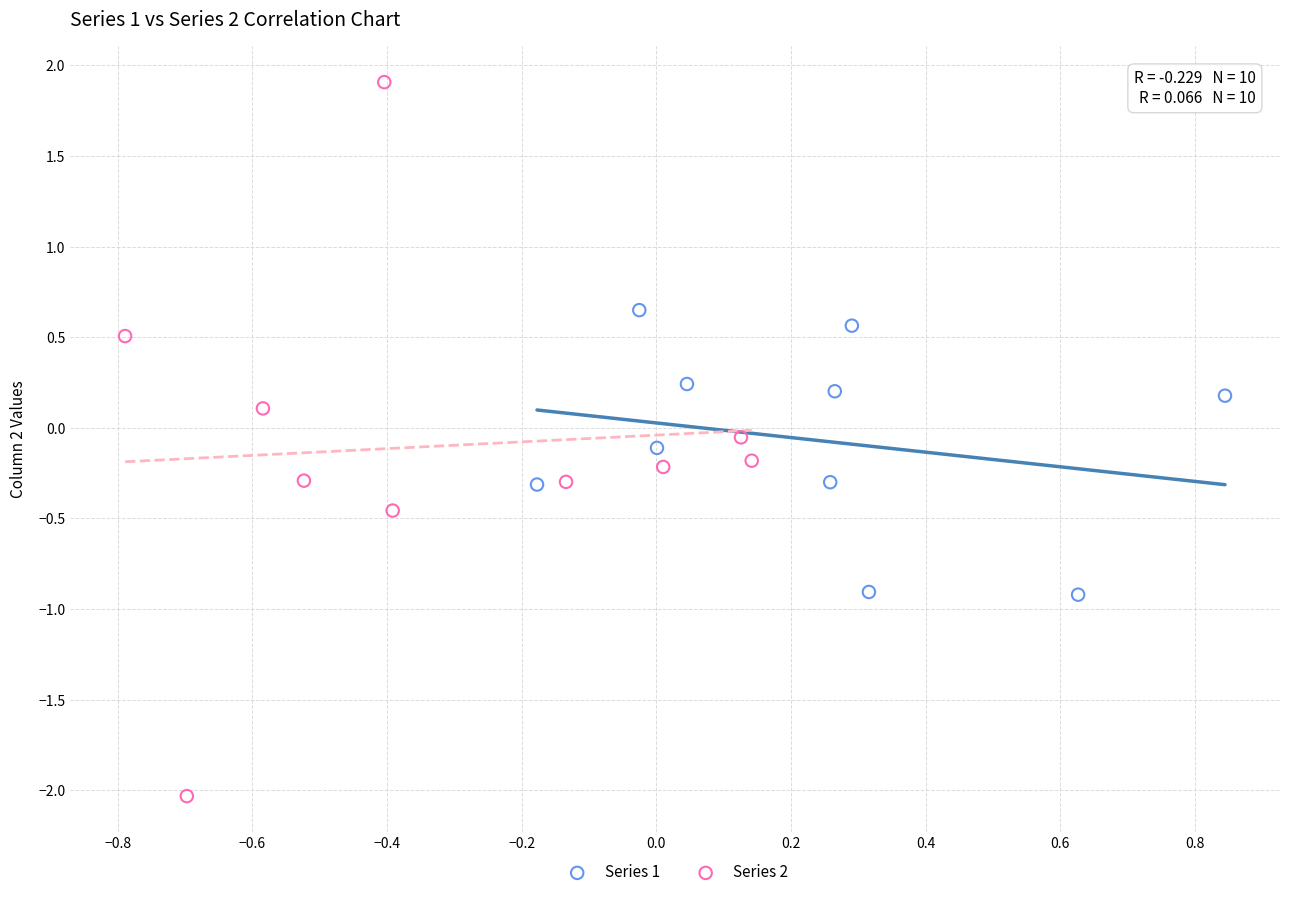

What are all the series names shown in the legend?

Series 1, Series 2